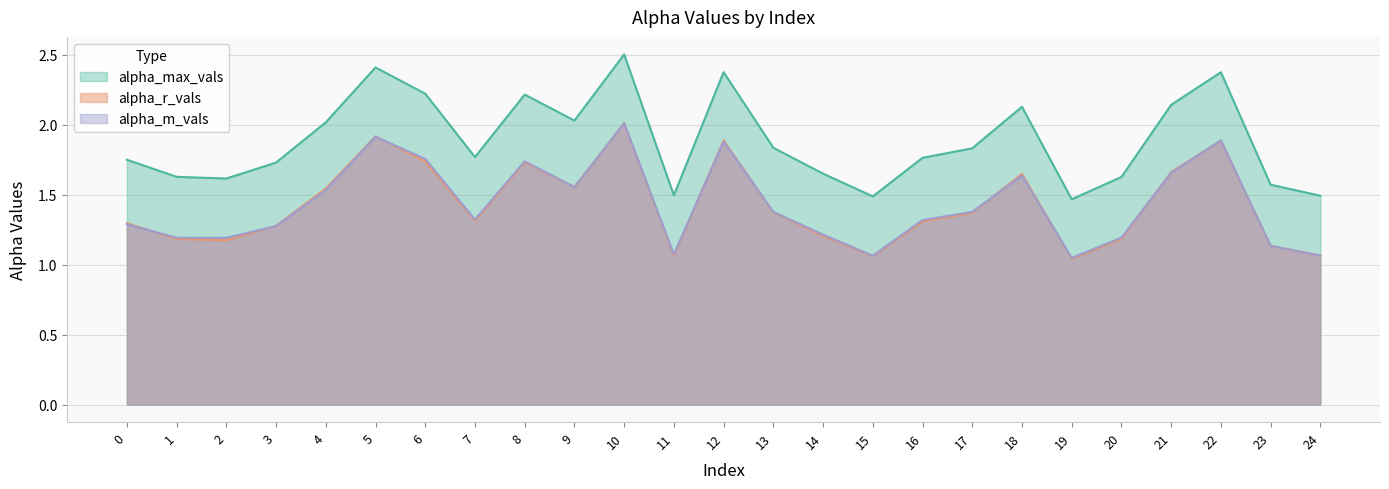

Is it true that alpha_max_vals equals 0.9 at 6?

False